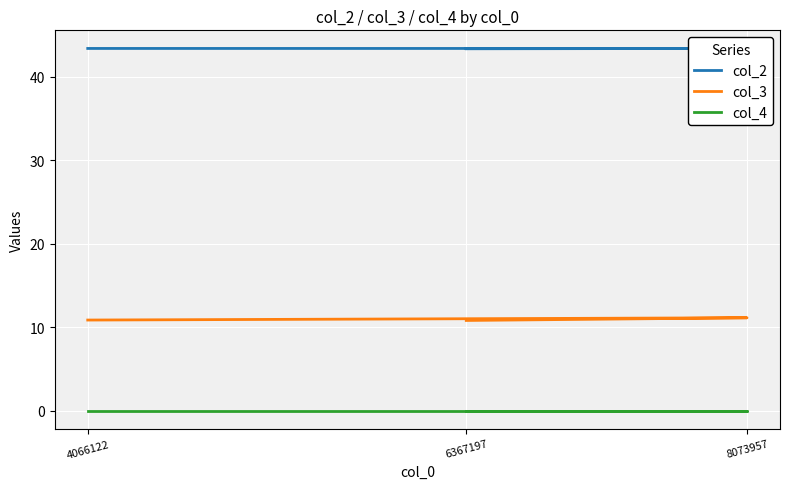

What is the sum of all col_2 values?

130.2